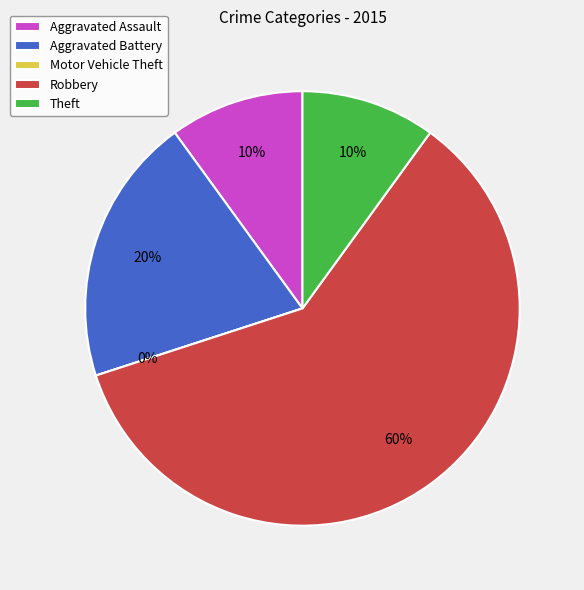

Does Robbery account for over 50% of the chart?

Yes